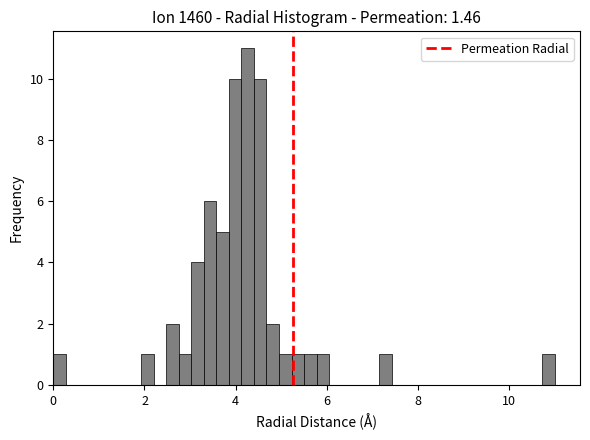

Read against the x-axis, roughly where is the centre of the tallest bar?

4.2